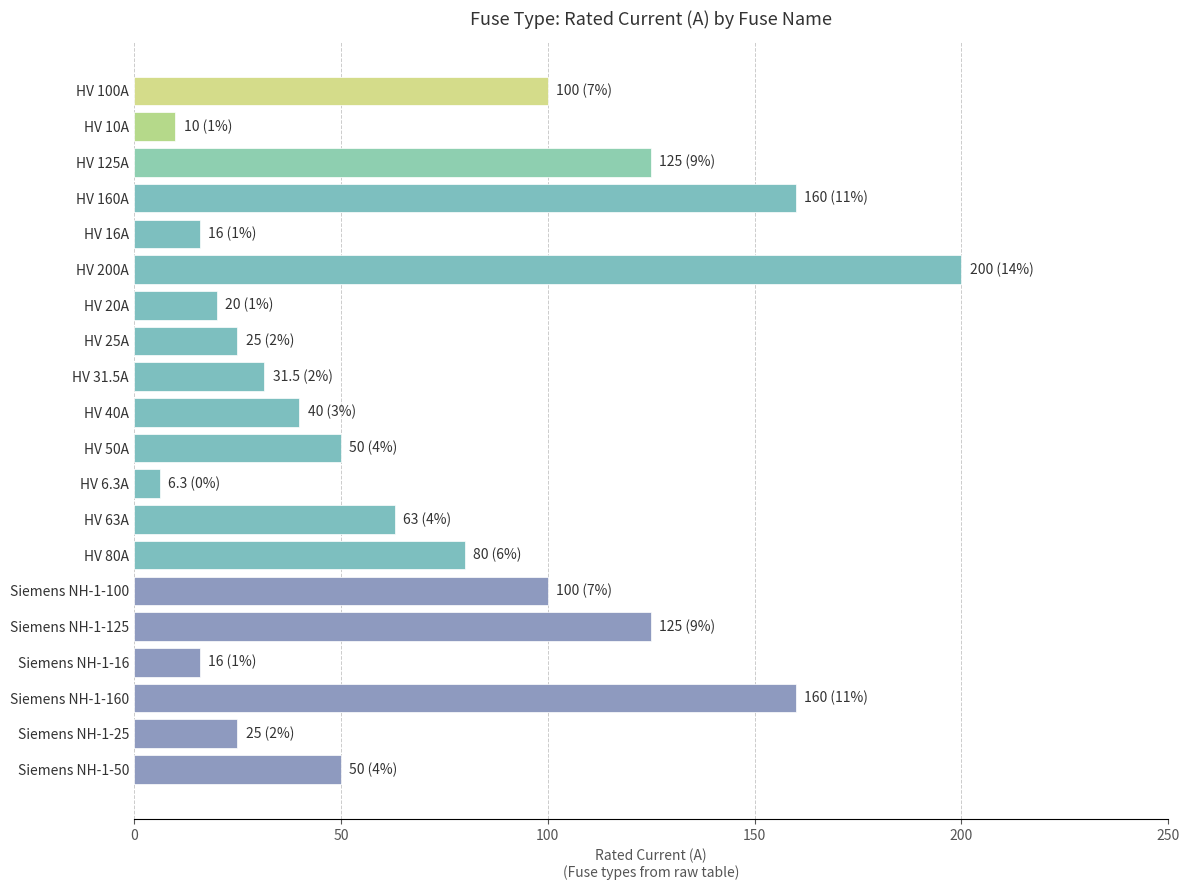

Reading bottom to top, transcribe all the data shown in this chart.

50.0	25.0	160.0	16.0	125.0	100.0	80.0	63.0	6.3	50.0	40.0	31.5	25.0	20.0	200.0	16.0	160.0	125.0	10.0	100.0